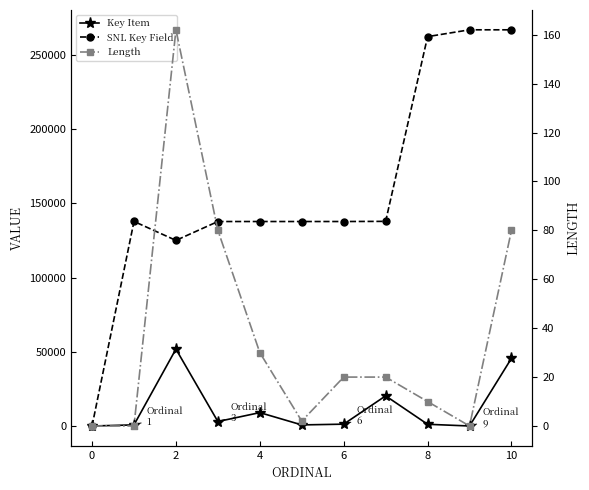

True or false: Length has a value of 116 at 4.

False